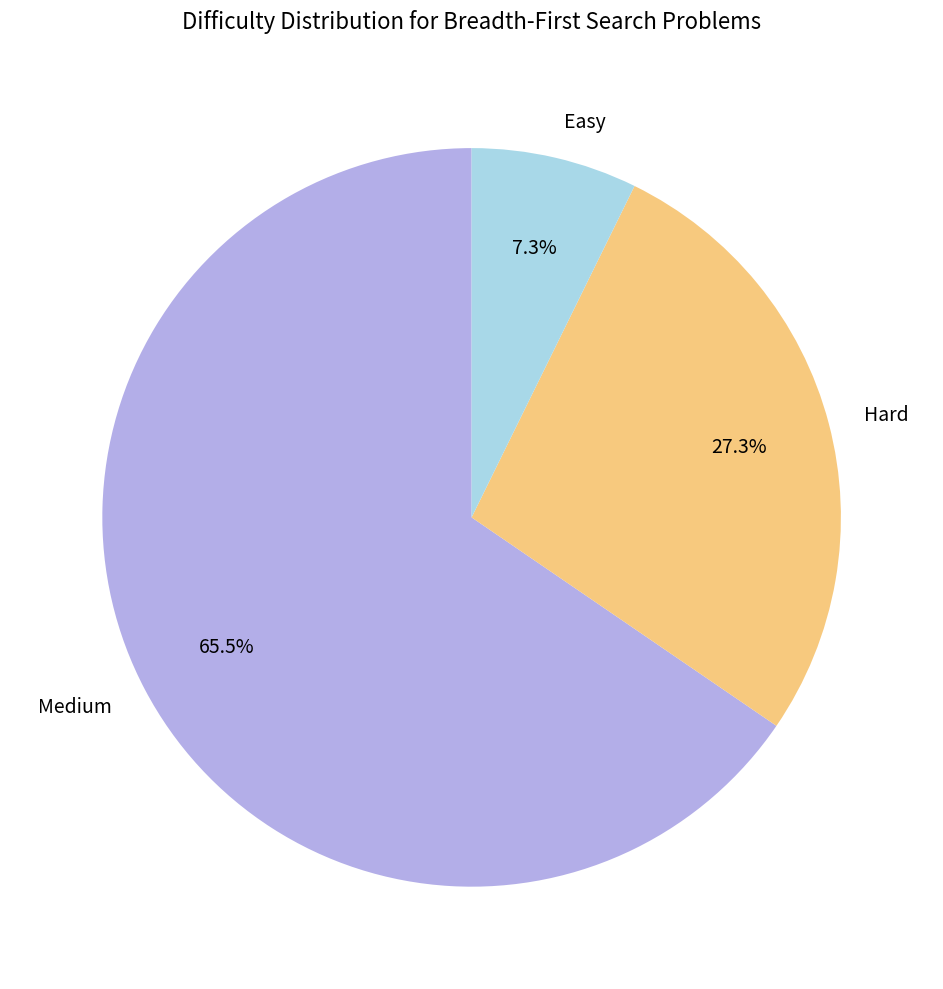

What is the largest slice in the pie chart?

Medium